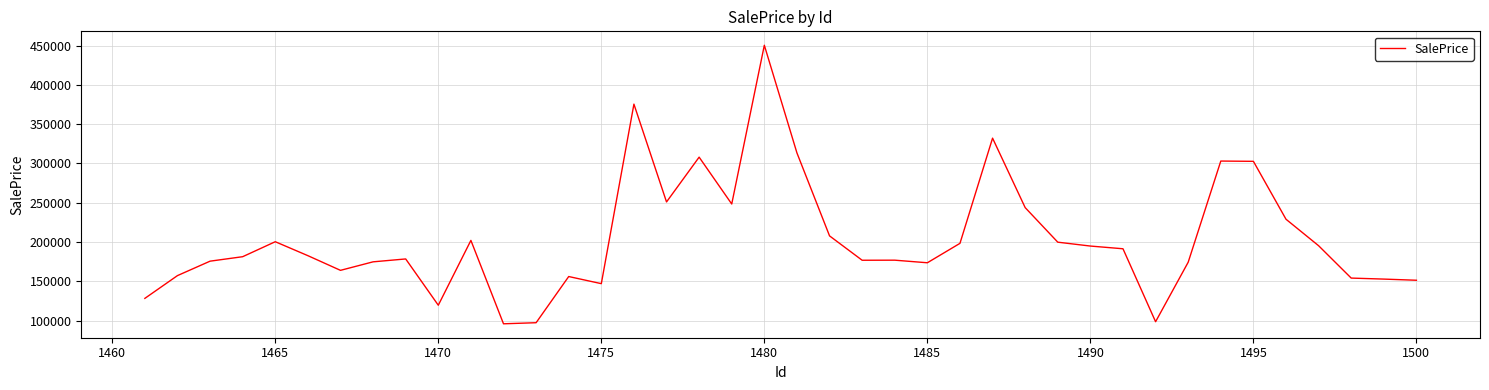

What is the smallest value displayed?

96098.8